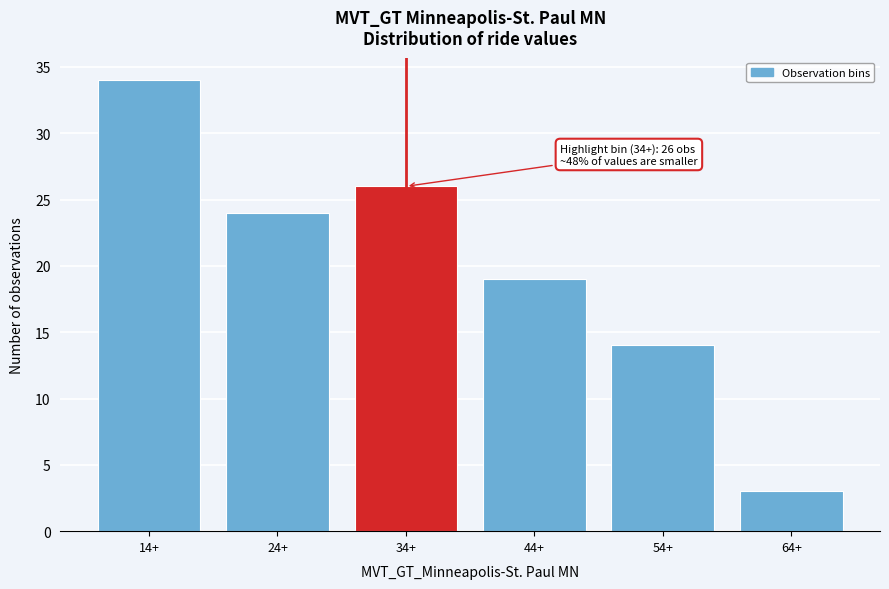

Reading left to right, transcribe all the data shown in this chart.

14+=34	24+=24	34+=26	44+=19	54+=14	64+=3